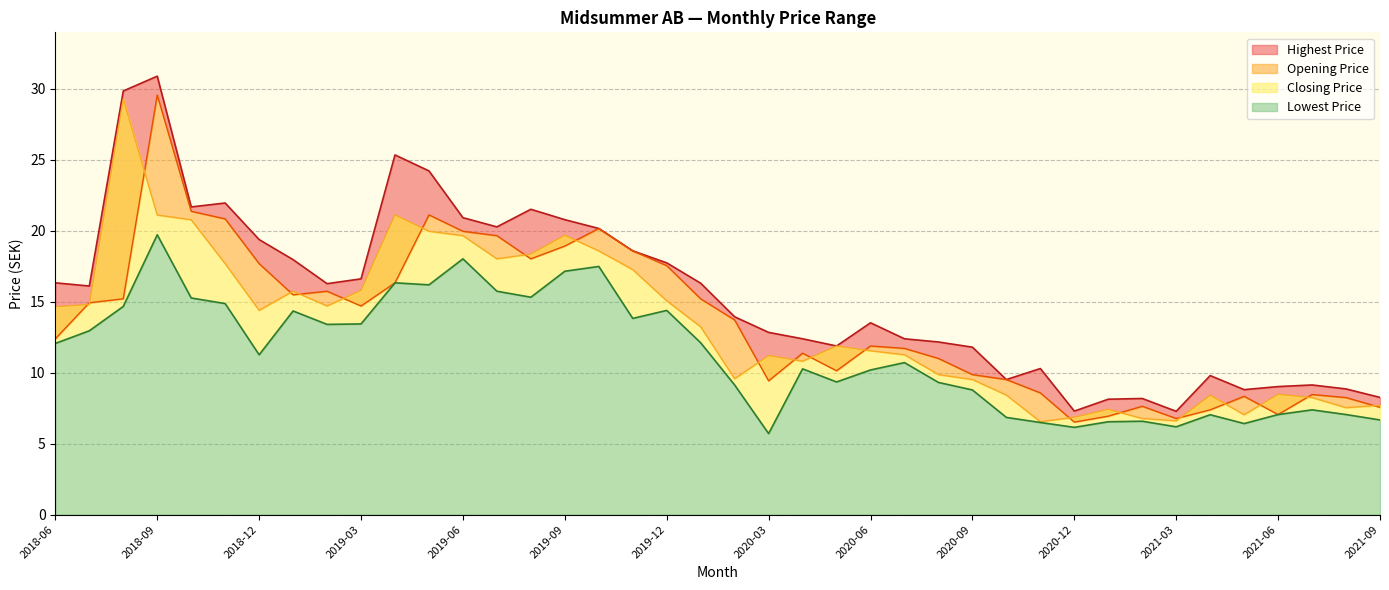

At which label does Closing Price first exceed 13?

2018-06